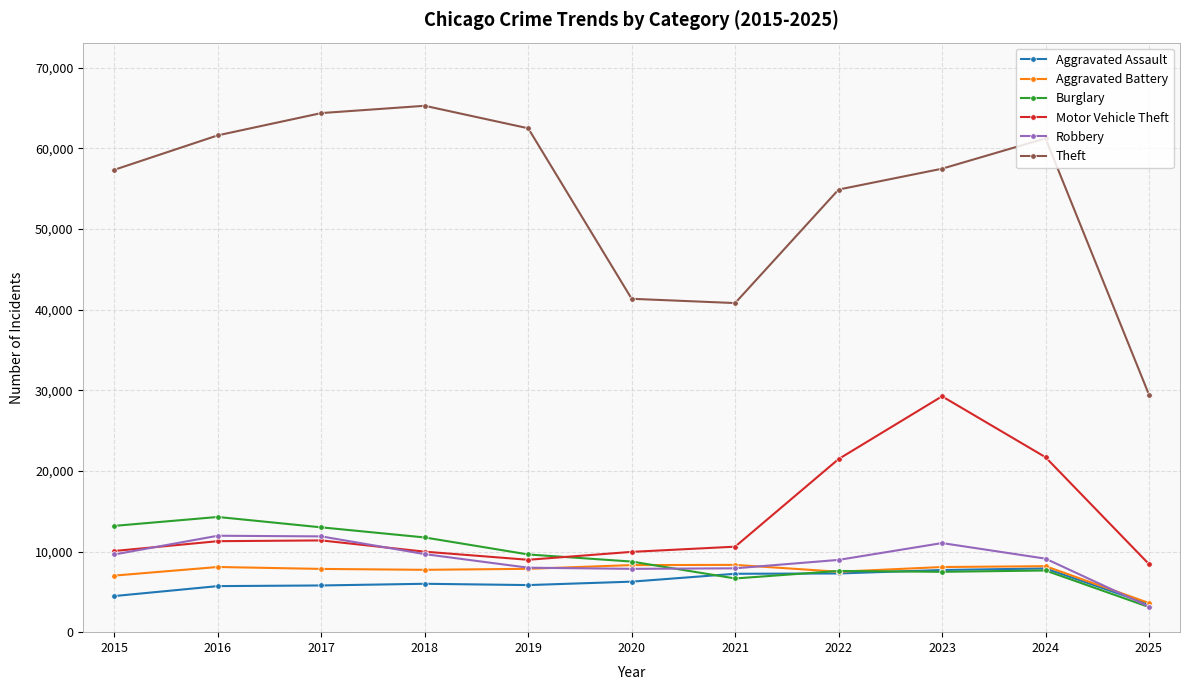

Count the number of categories in the chart.

11